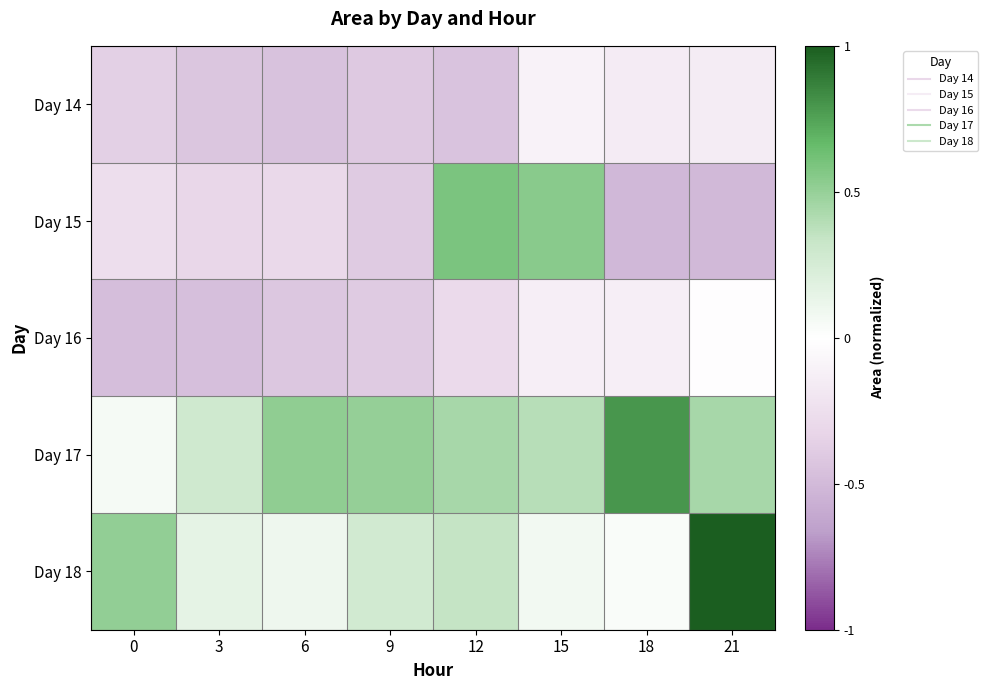

What is the difference between the highest and lowest values at 6?

1.0